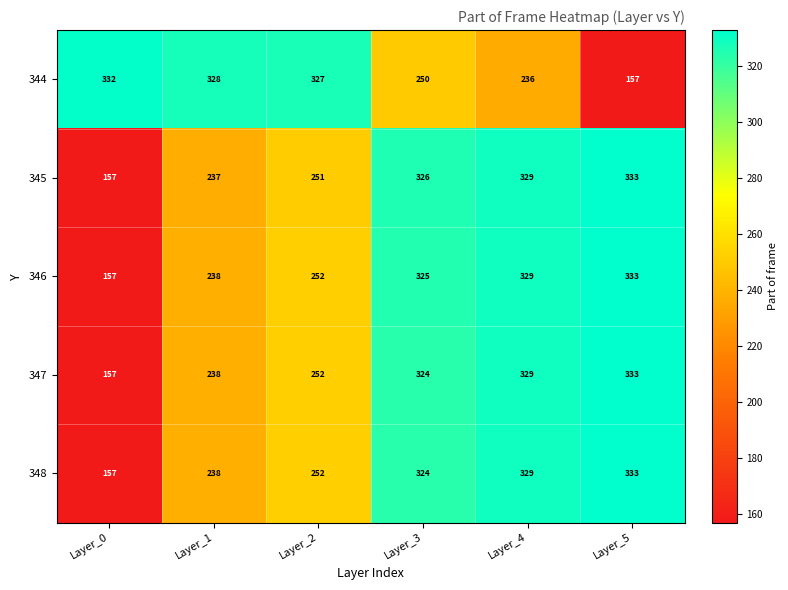

Rank the categories by 344 value from highest to lowest.

Layer_0, Layer_1, Layer_2, Layer_3, Layer_4, Layer_5